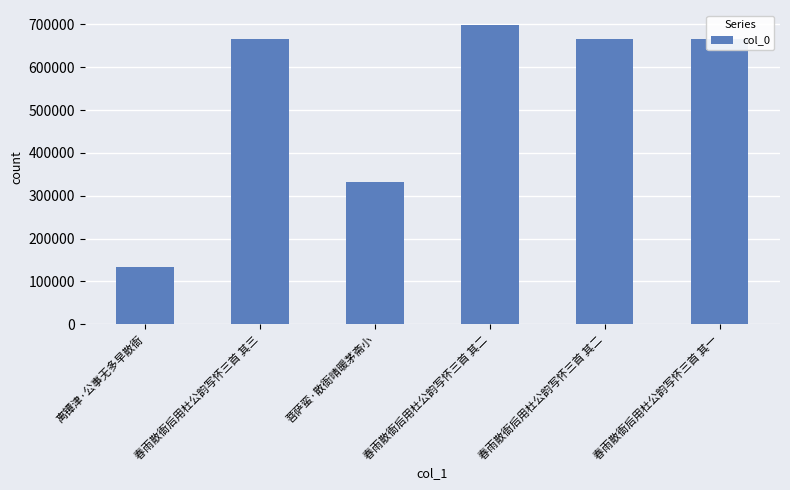

What is the sum of all values?

3159314